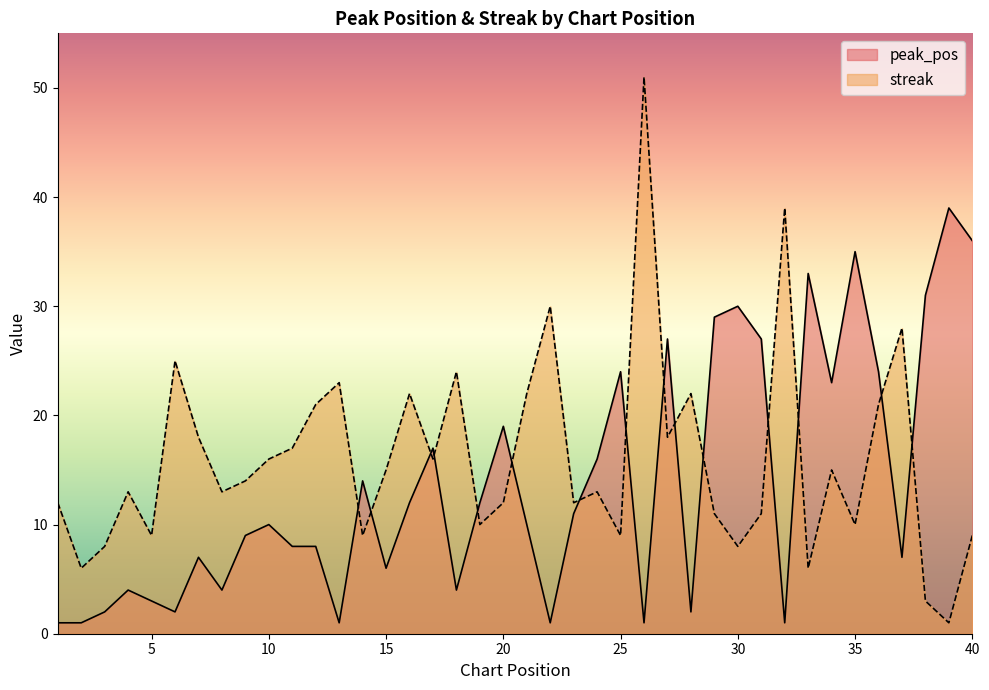

True or false: streak has a value of 10 at 35.

True